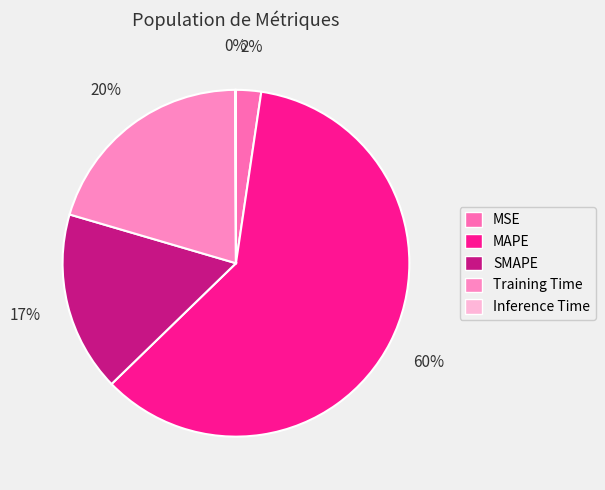

What portion of the pie excludes MSE?

97.7%